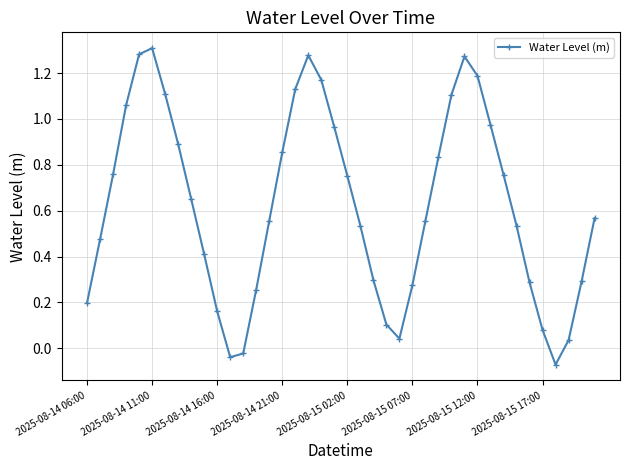

What is the sum of all values?

24.9